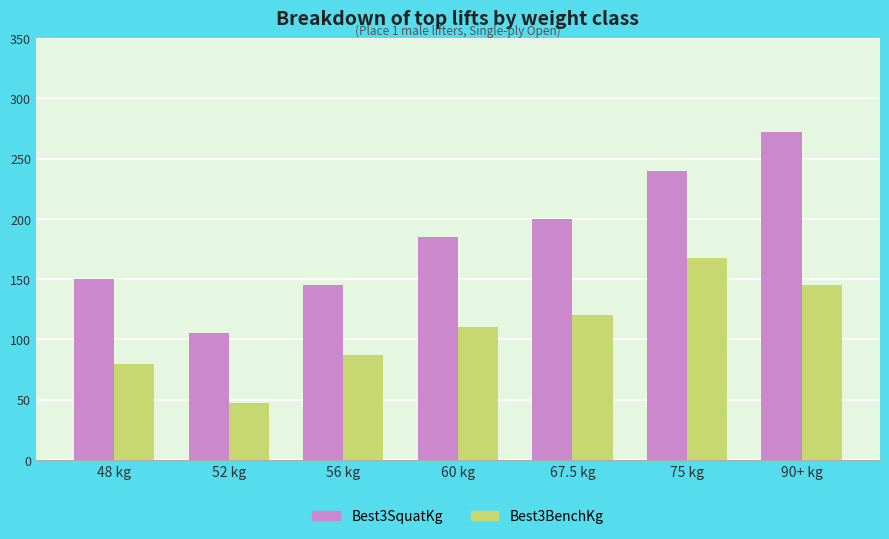

Rank the series by their average value, from highest to lowest.

Best3SquatKg, Best3BenchKg